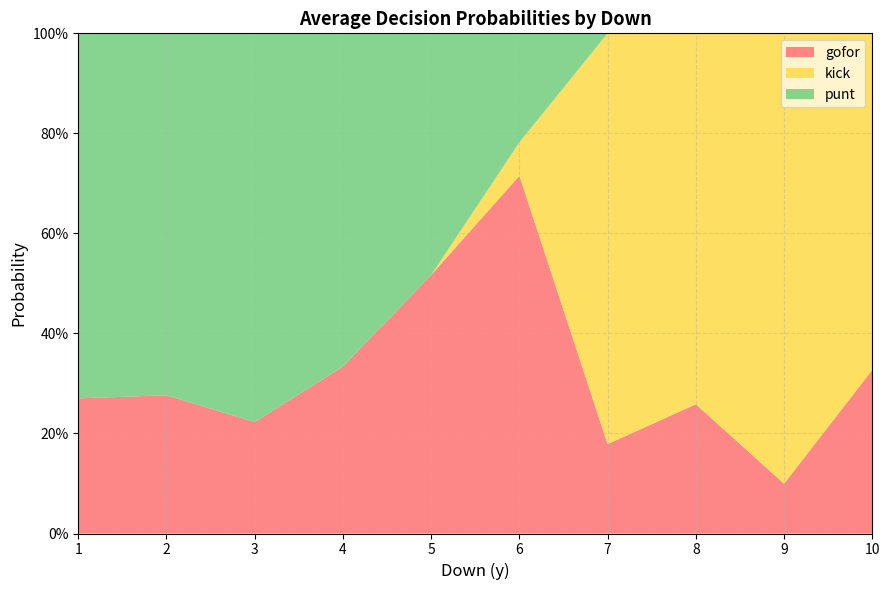

What are all the series names shown in the legend?

gofor, kick, punt